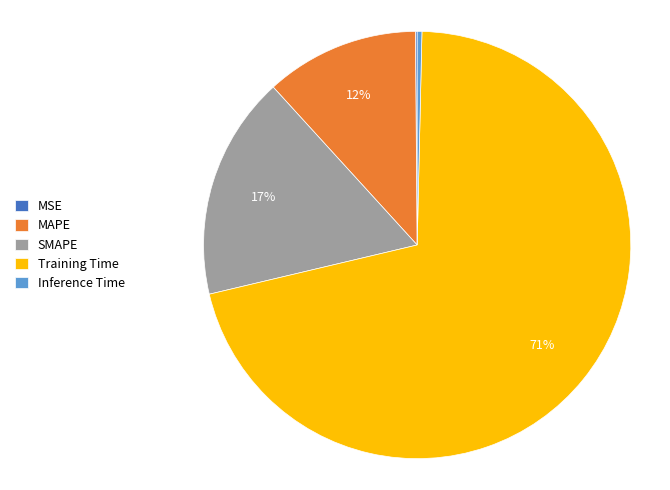

Which category has the biggest portion of the pie?

Training Time